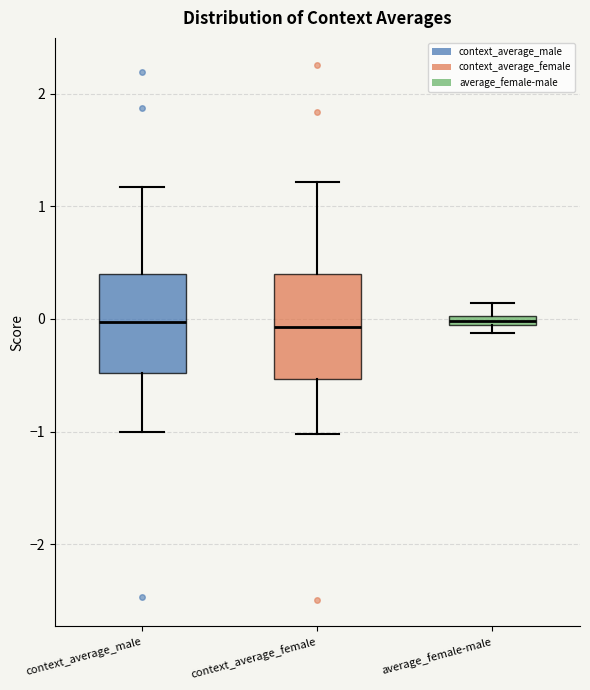

Where does the upper whisker of the box for context_average_male end on the y-axis? The values are not printed on the chart, so give them approximately, as read against the axis.

1.2